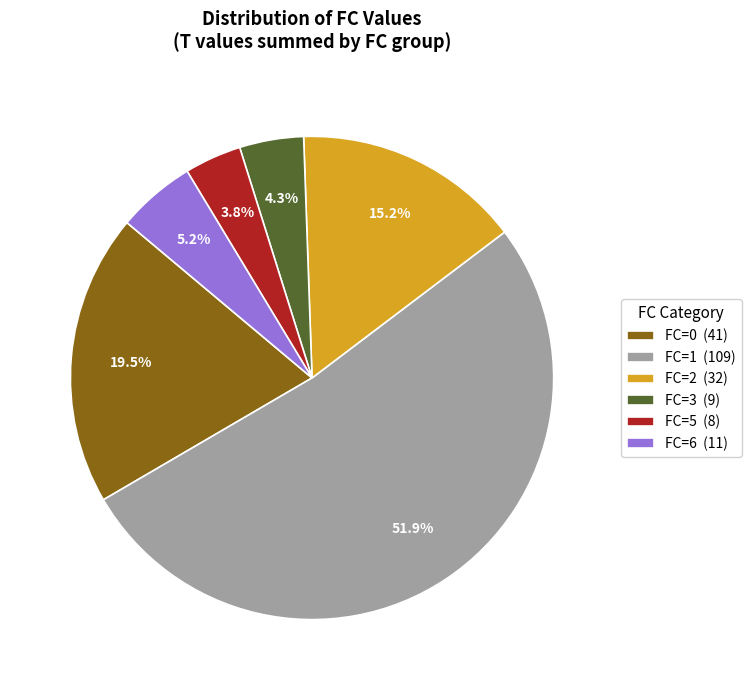

To the nearest percent, what is the average slice percentage?

17%